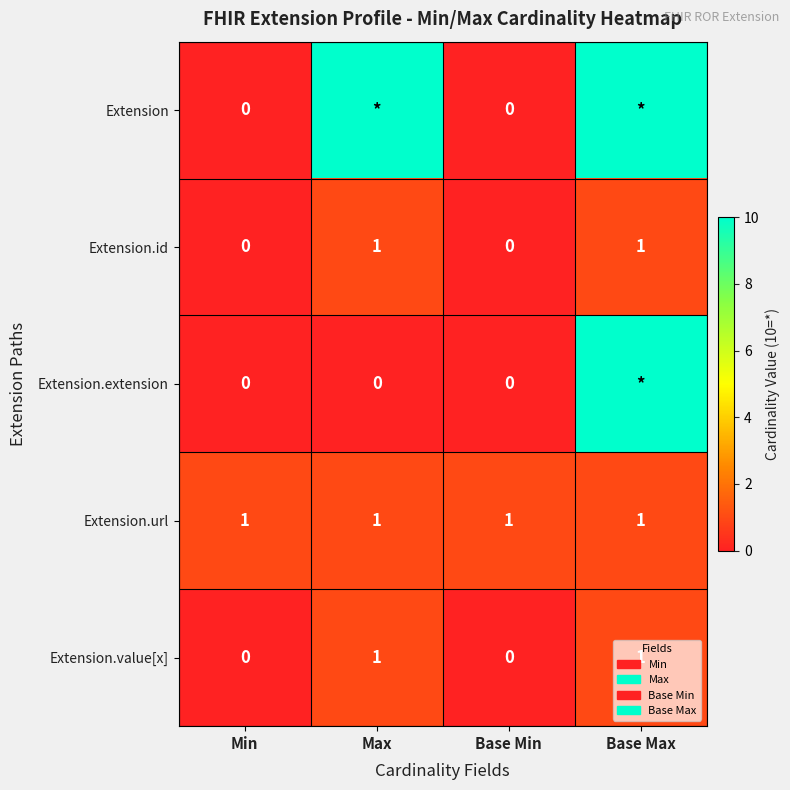

What is the greatest value displayed?

10